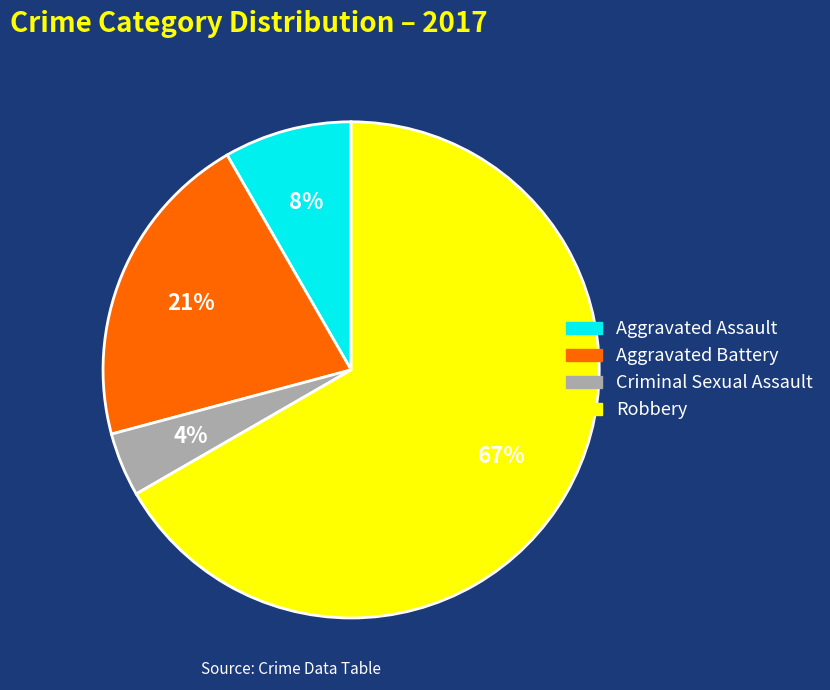

Is the sum of Aggravated Battery and Aggravated Assault greater than half?

No